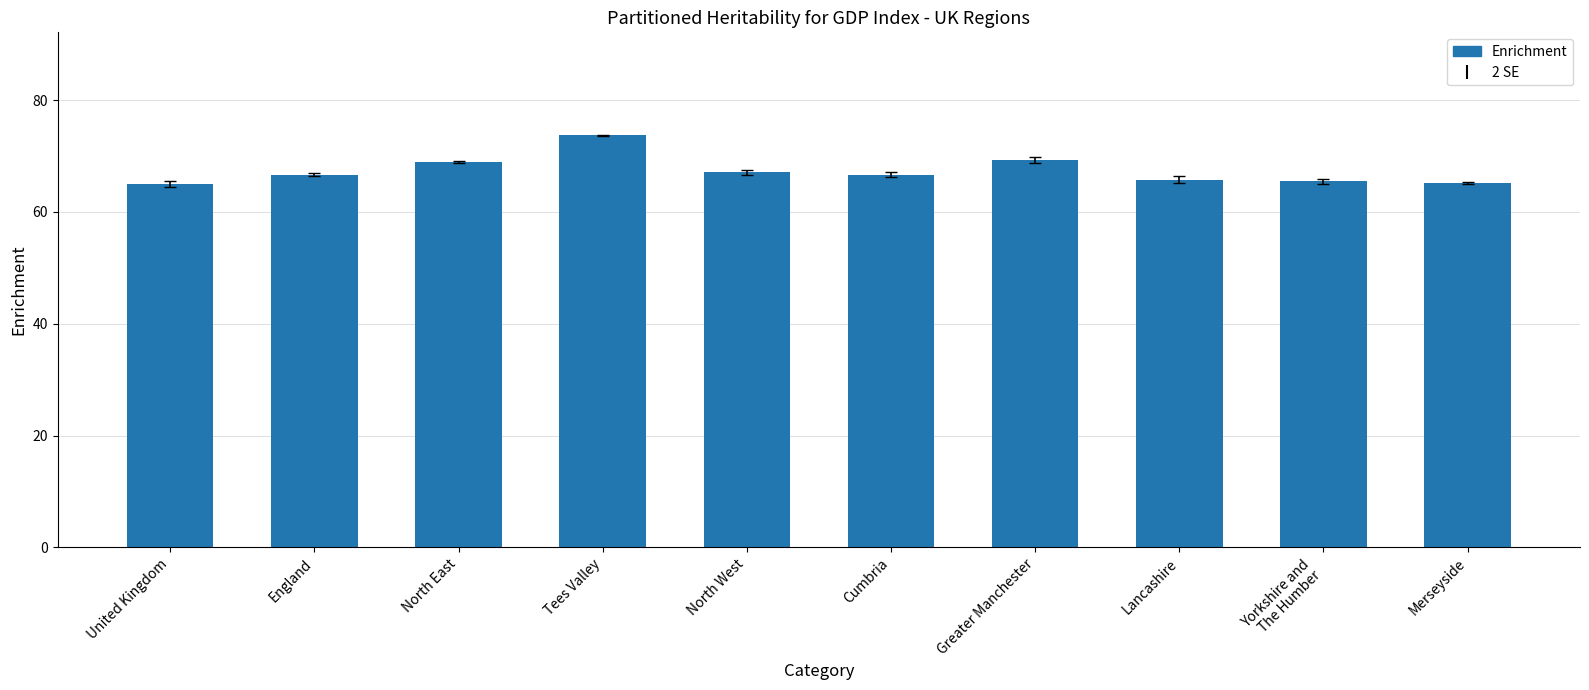

What is the change in value from North East to North West?

-1.8